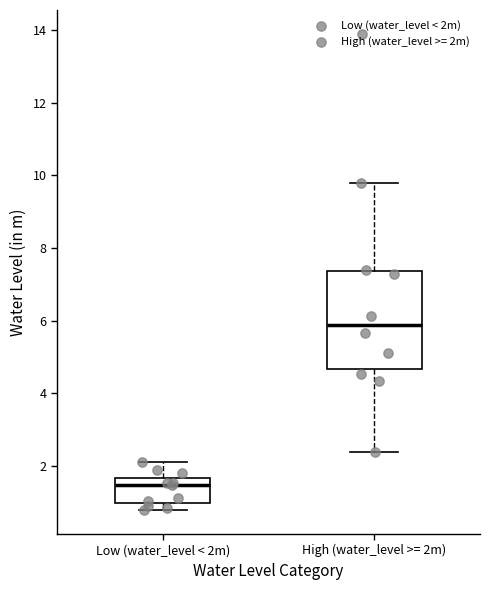

Which box's median line is the highest?

High (water_level >= 2m)